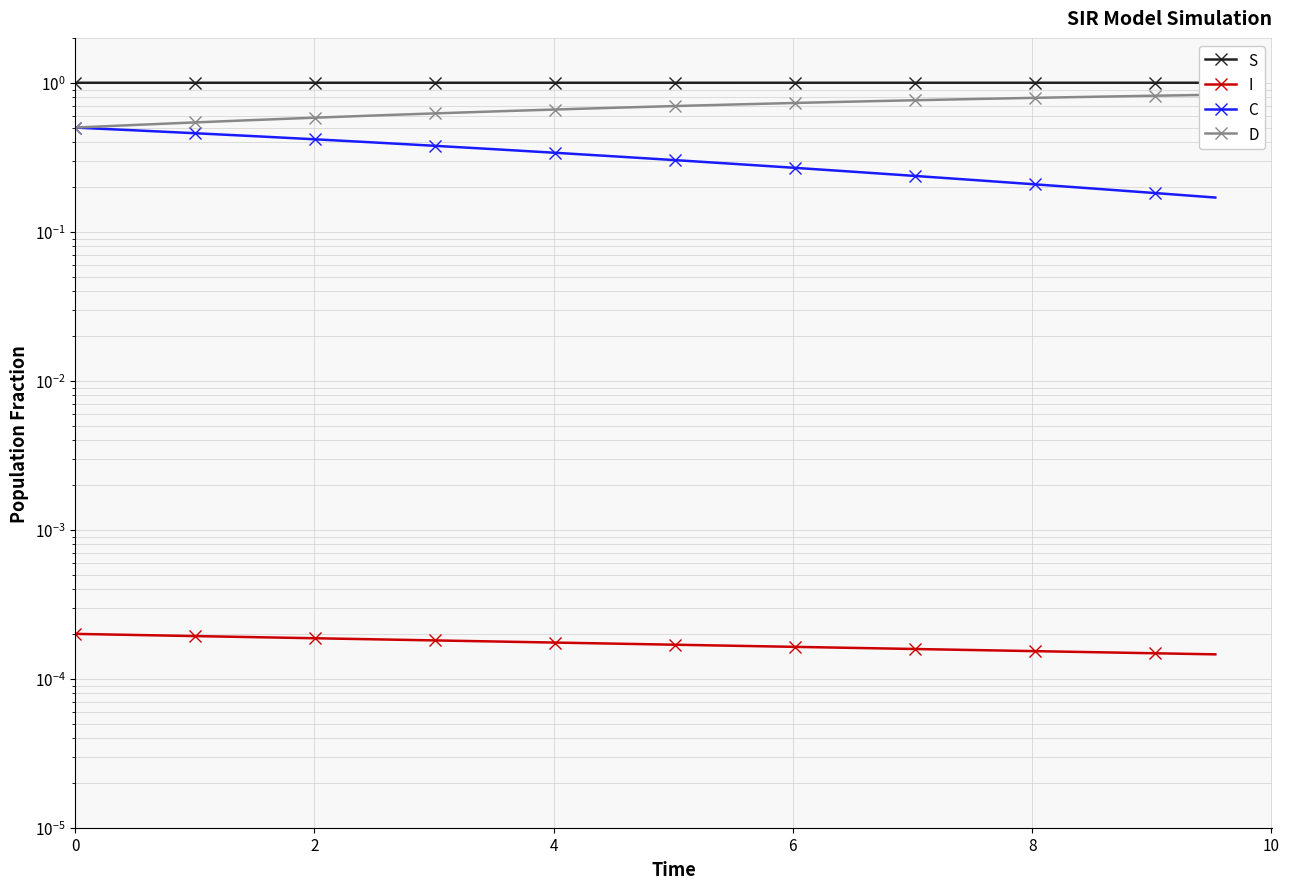

True or false: D and C cross at least once.

False